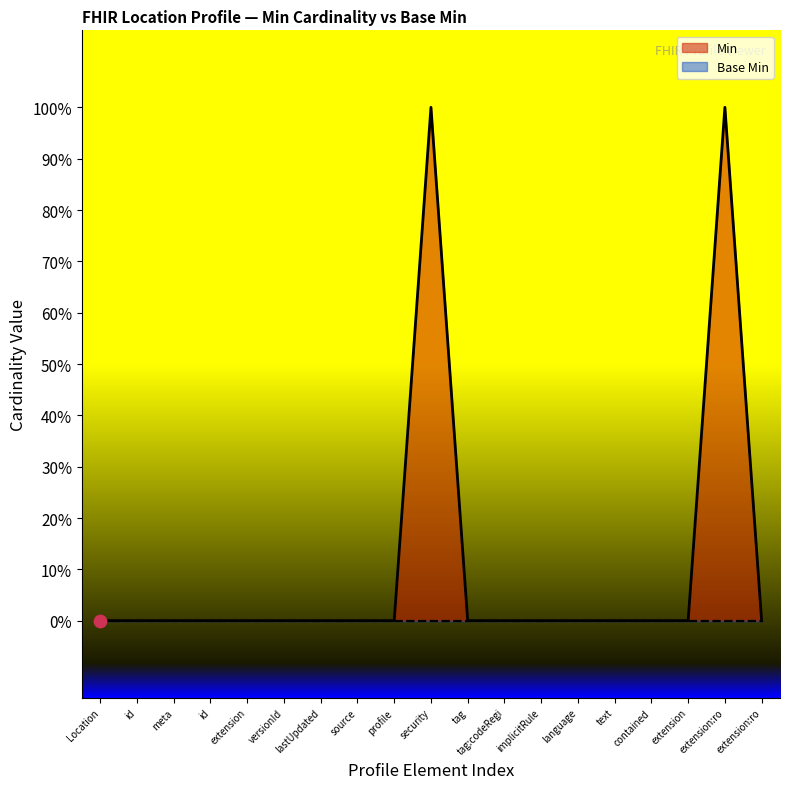

Which series reaches the maximum Y coordinate?

Min